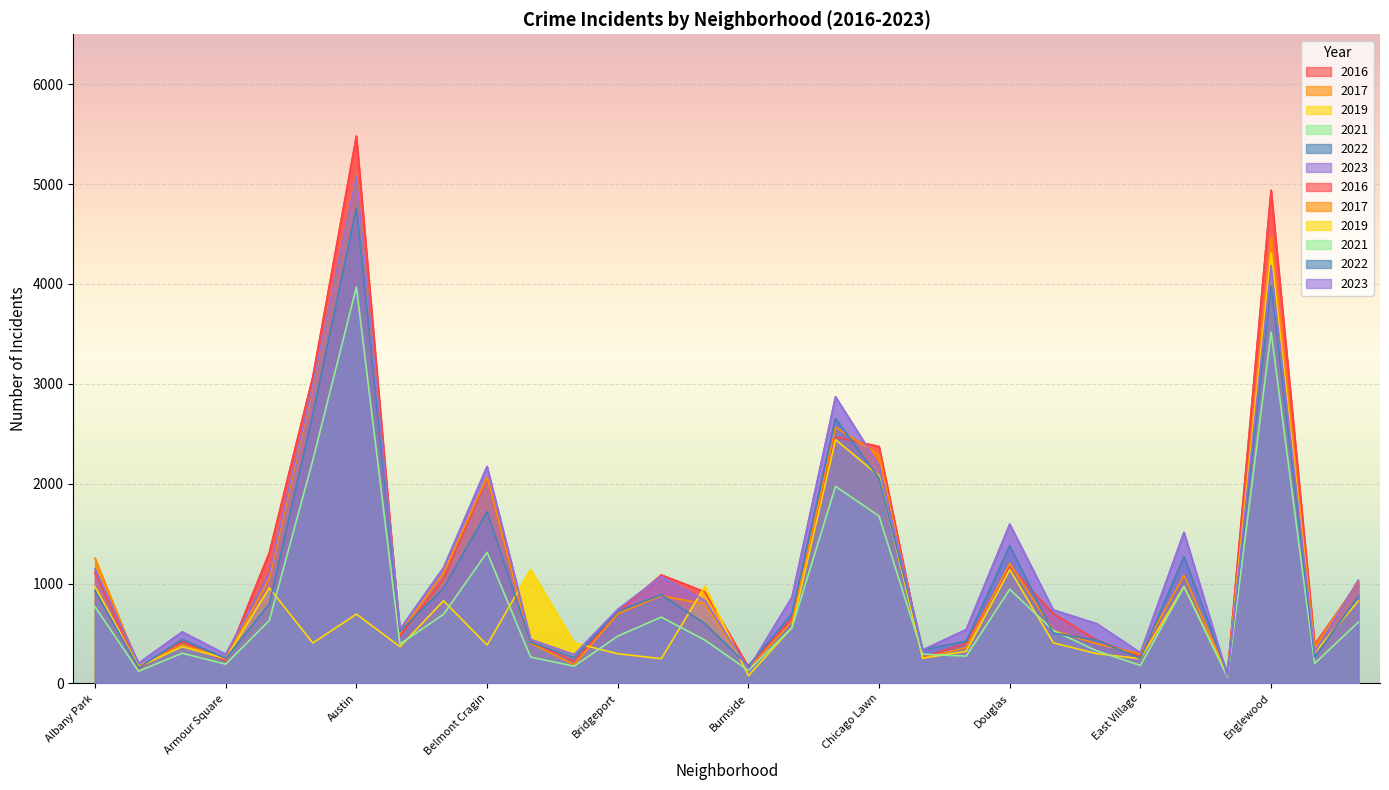

At which category is the sum across all series the highest?

Englewood